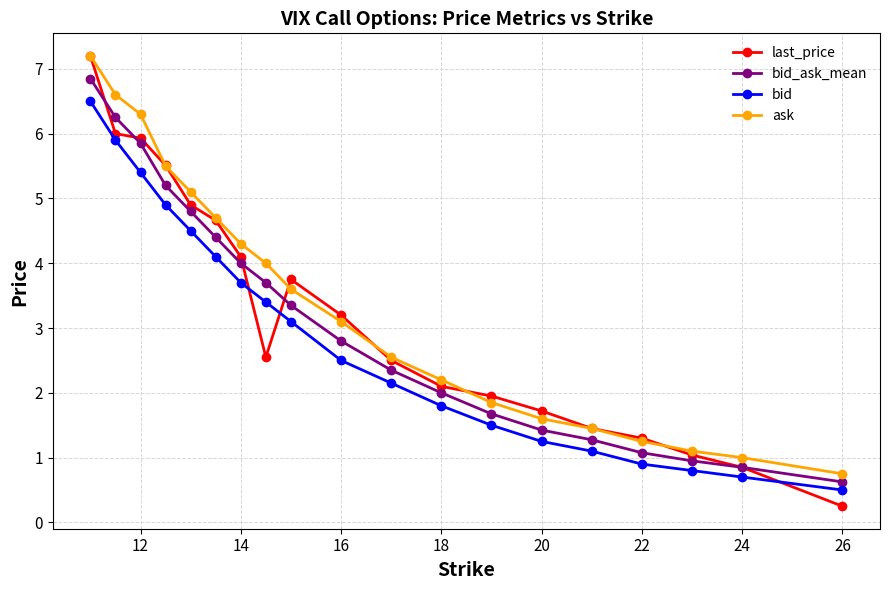

How many lines are shown in the chart?

4